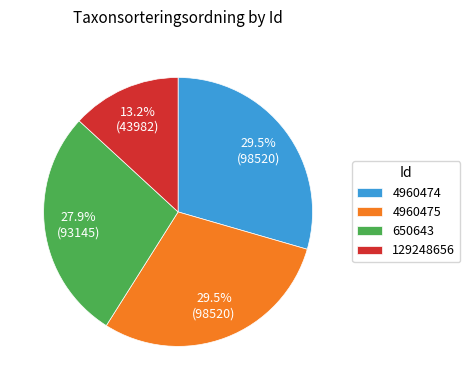

What is the smallest slice in the pie chart?

129248656